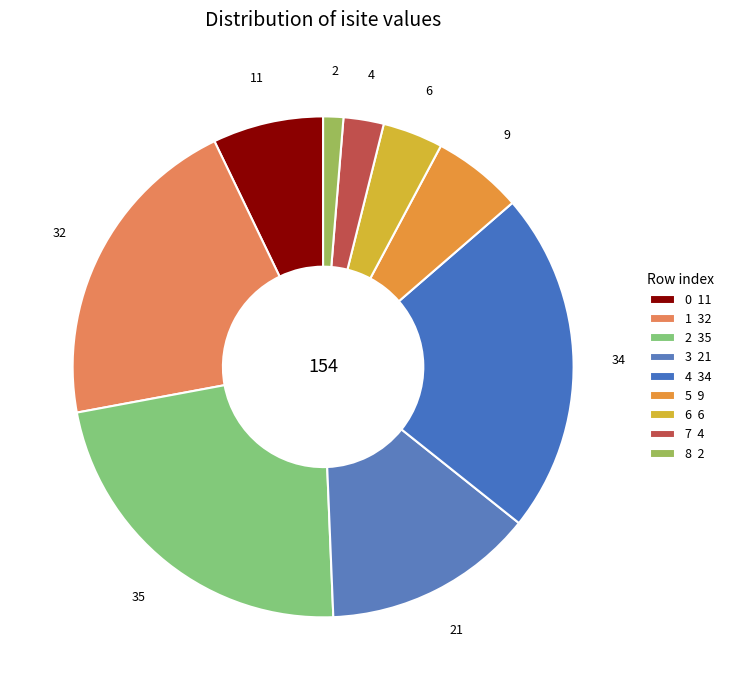

To the nearest percent, what is the difference between the 0 and 5 slice percentages?

1%